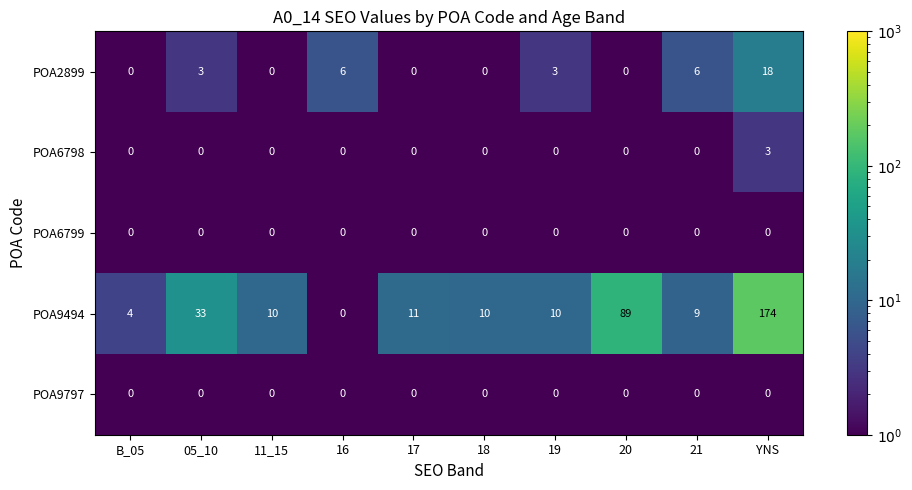

What is the difference between the maximum and minimum values in the POA9494 series?

174